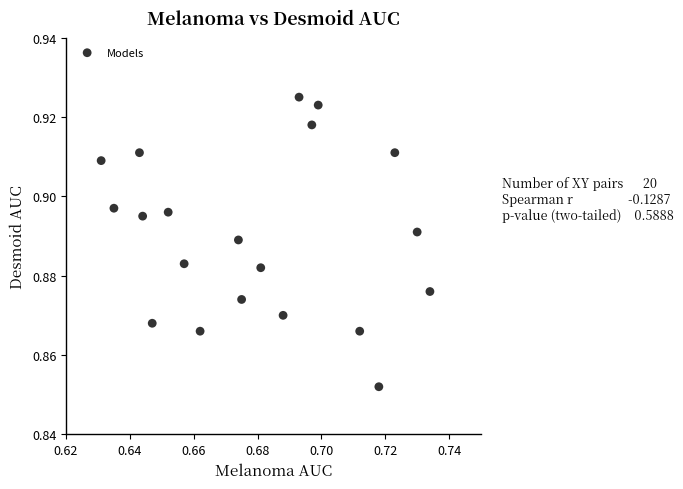

How many data points are displayed?

20